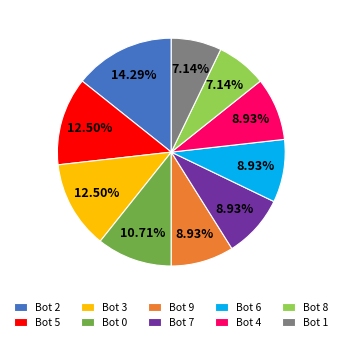

Does any single category account for the majority?

No